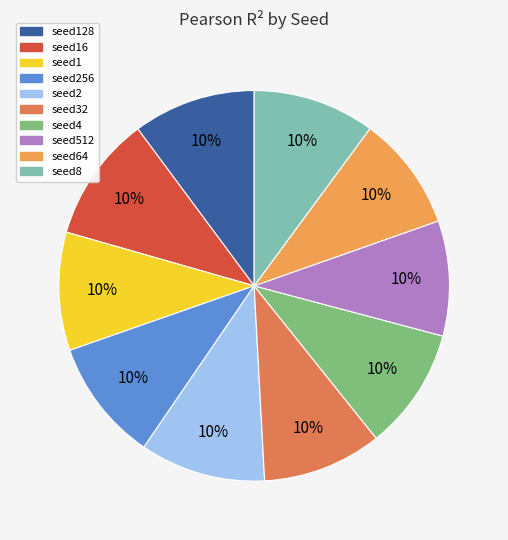

Does any single category account for the majority?

No